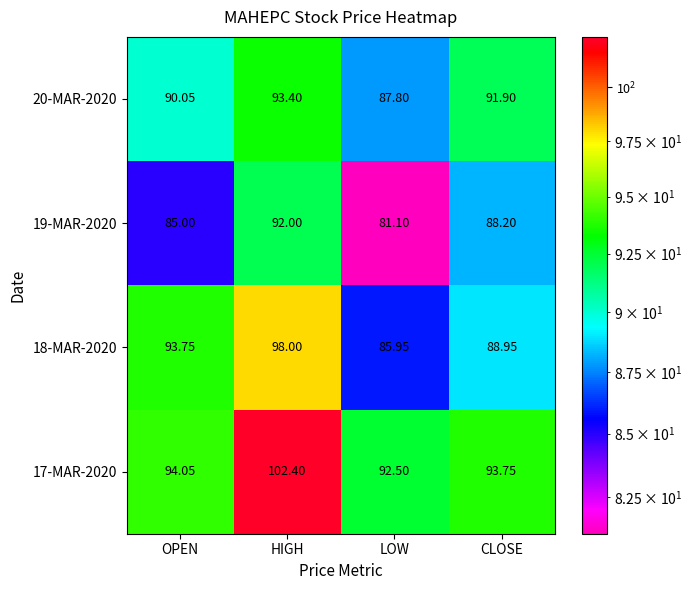

Rank the series by their maximum value, from highest to lowest.

17-MAR-2020, 18-MAR-2020, 20-MAR-2020, 19-MAR-2020